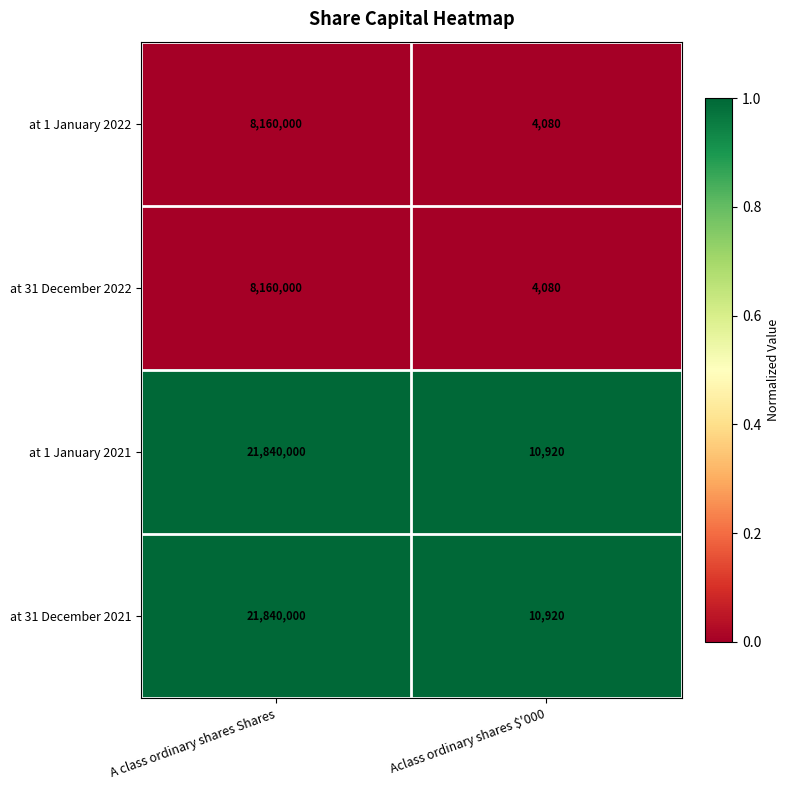

Reading left to right, transcribe all the data shown in this chart.

at 1 January 2022: 8160000	4080
at 31 December 2022: 8160000	4080
at 1 January 2021: 21840000	10920
at 31 December 2021: 21840000	10920